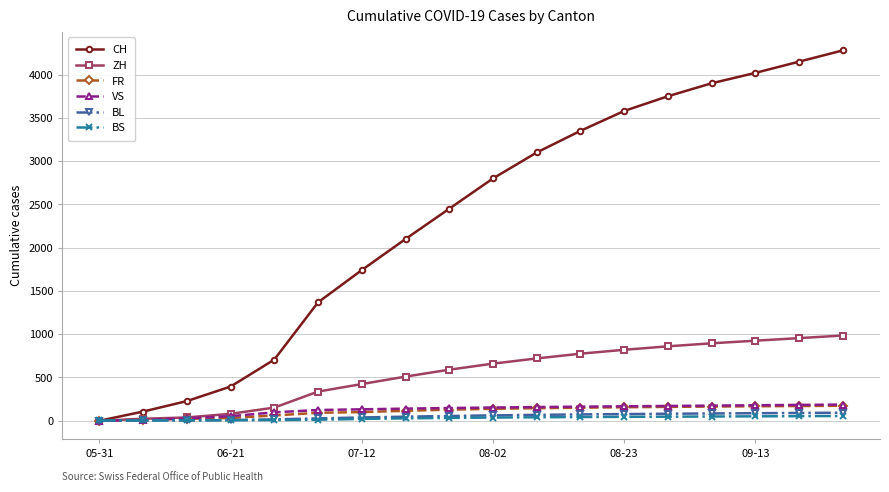

Which series has the largest range (max minus min)?

CH